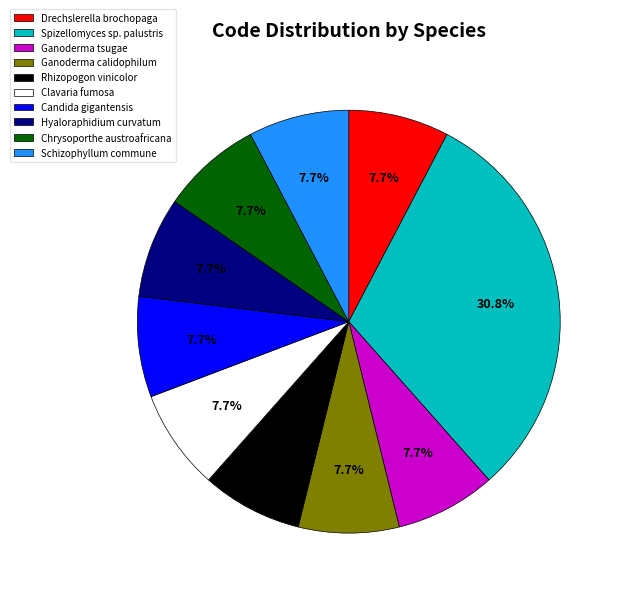

What is the total percentage of Chrysoporthe austroafricana and Hyaloraphidium curvatum?

15.4%